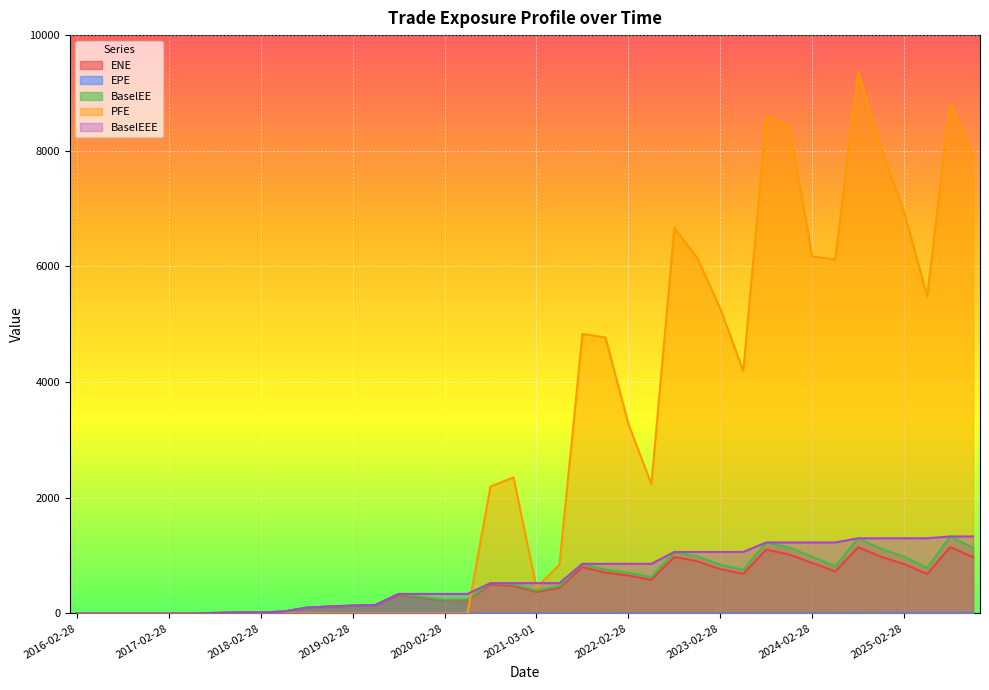

What position from the left is 2022-05-31?

26